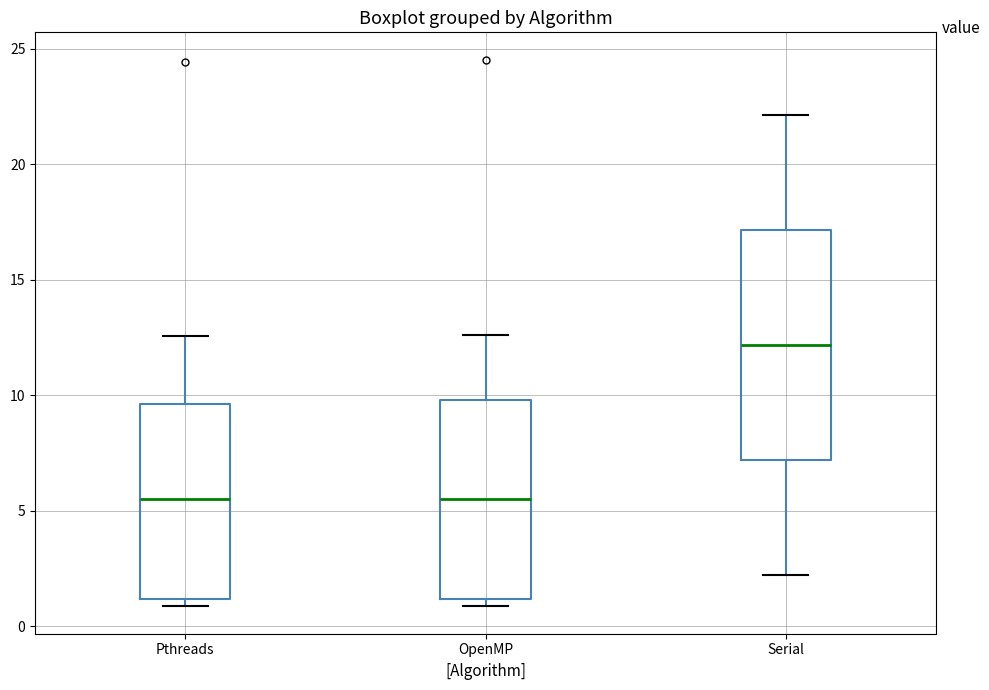

Which box is the tallest, from its lower edge to its upper edge?

Serial